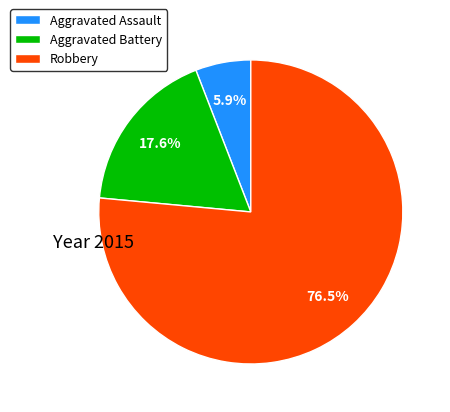

To the nearest percent, what is the difference between the largest and smallest slice percentages?

71%